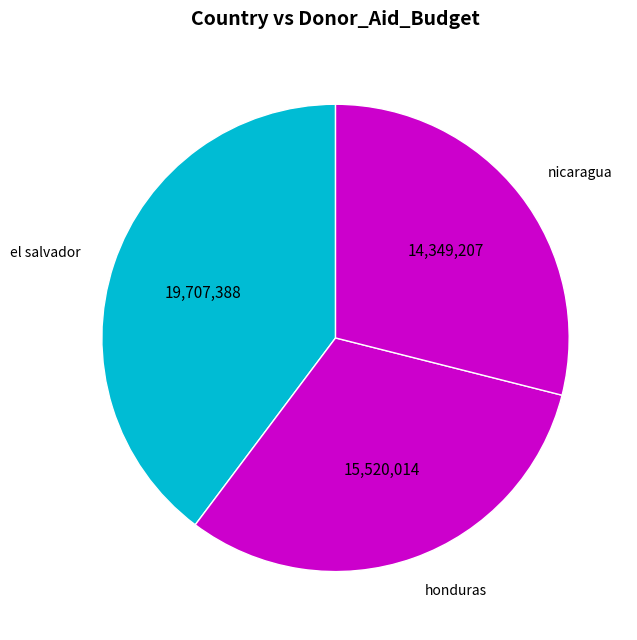

Is there a majority slice in this chart?

No